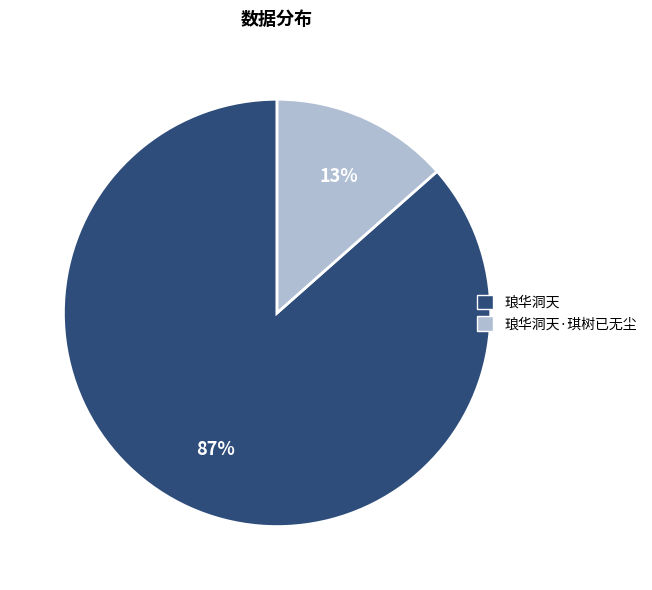

To the nearest percent, what is the average slice percentage?

50%